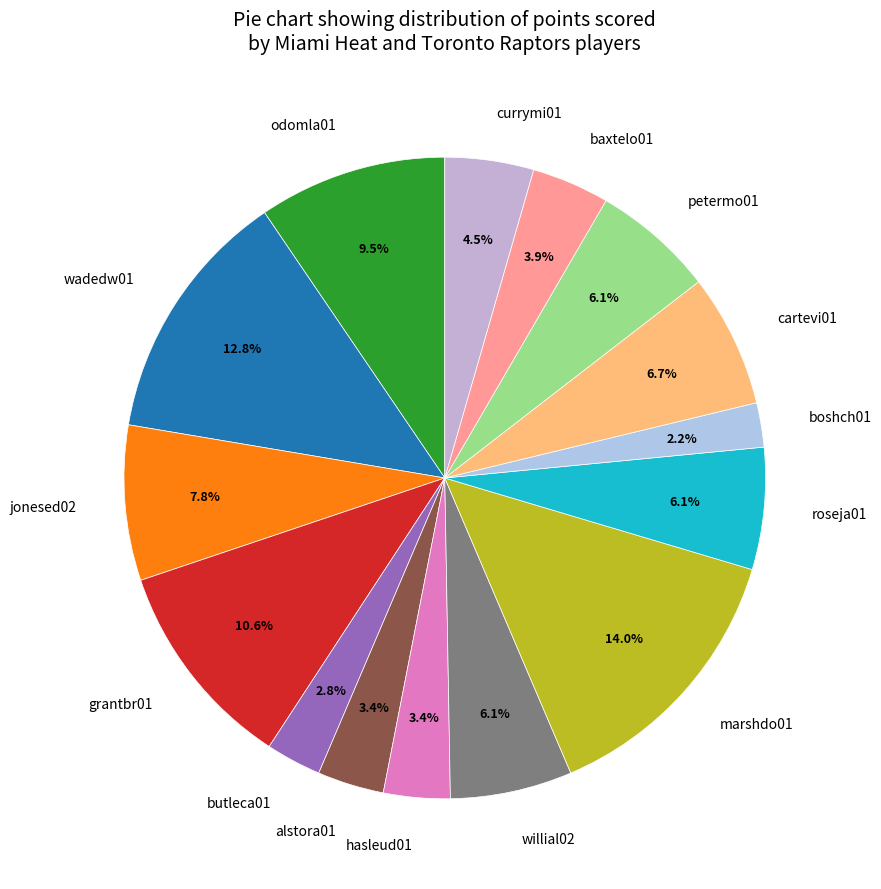

Is wadedw01 the majority of the pie?

No